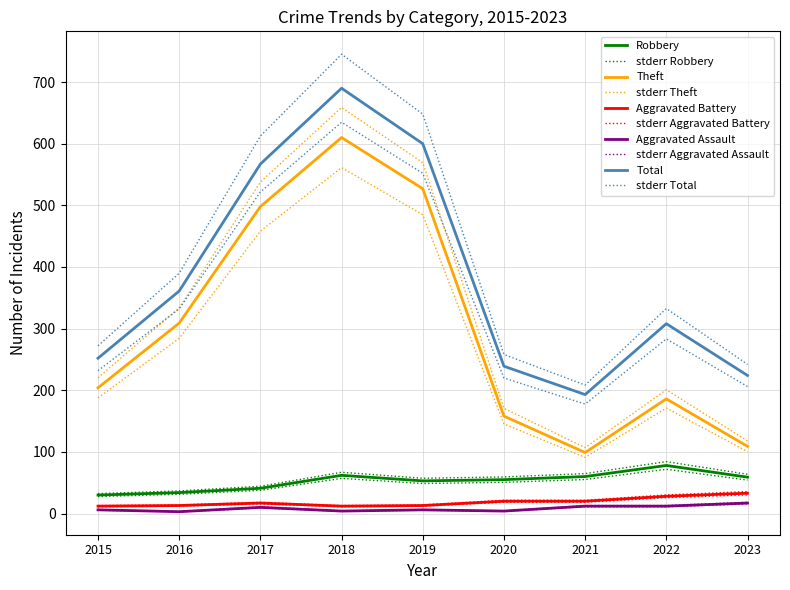

What value does the Aggravated Battery series have at 2020?

20.0